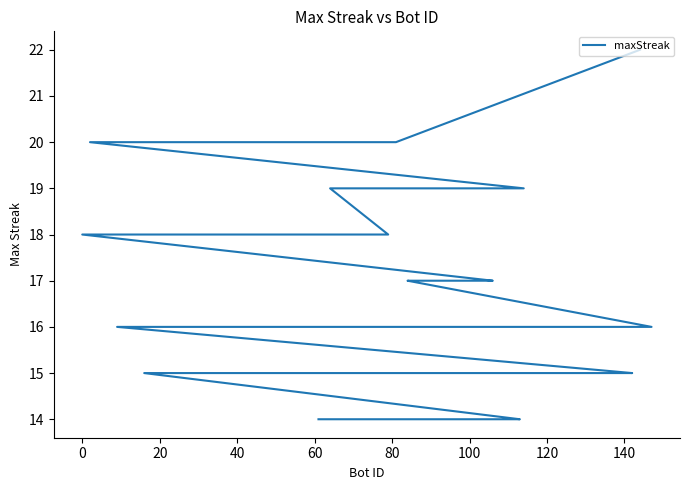

What is the minimum value shown in the chart?

14